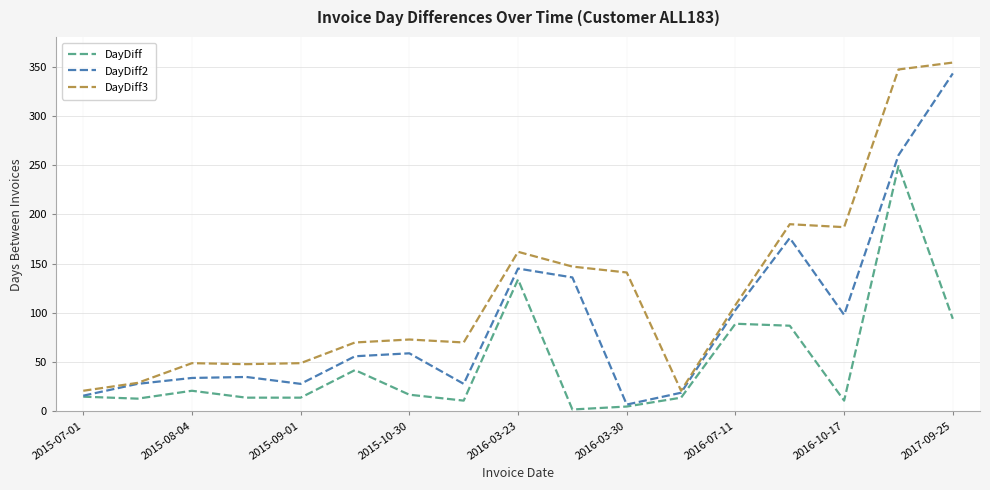

List the series in order of their overall mean, lowest first.

DayDiff, DayDiff2, DayDiff3